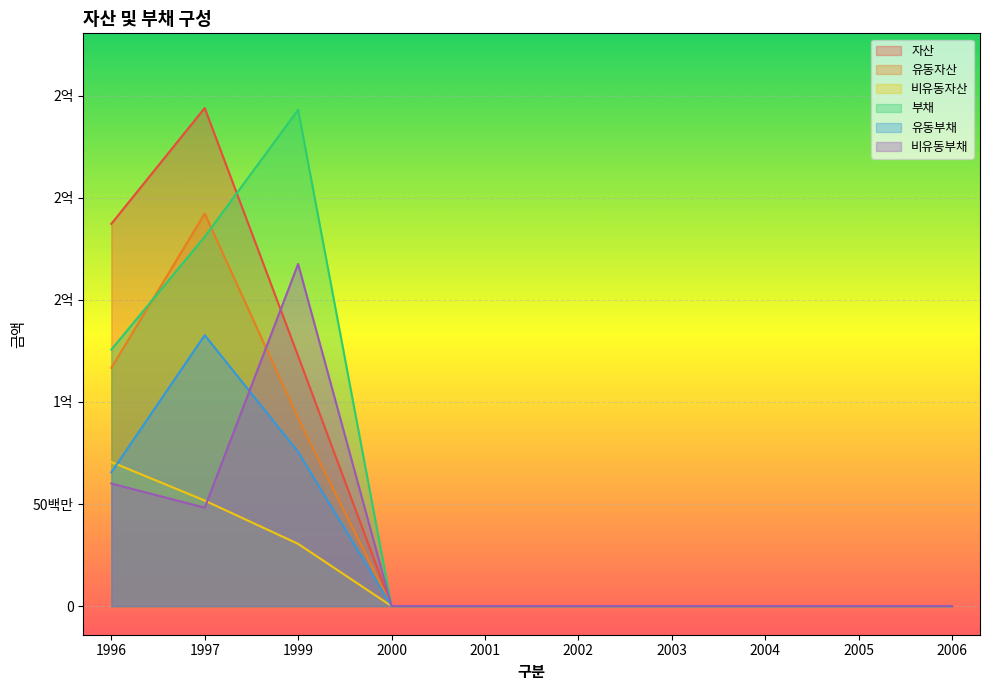

Where is the first local maximum for 유동부채?

1997